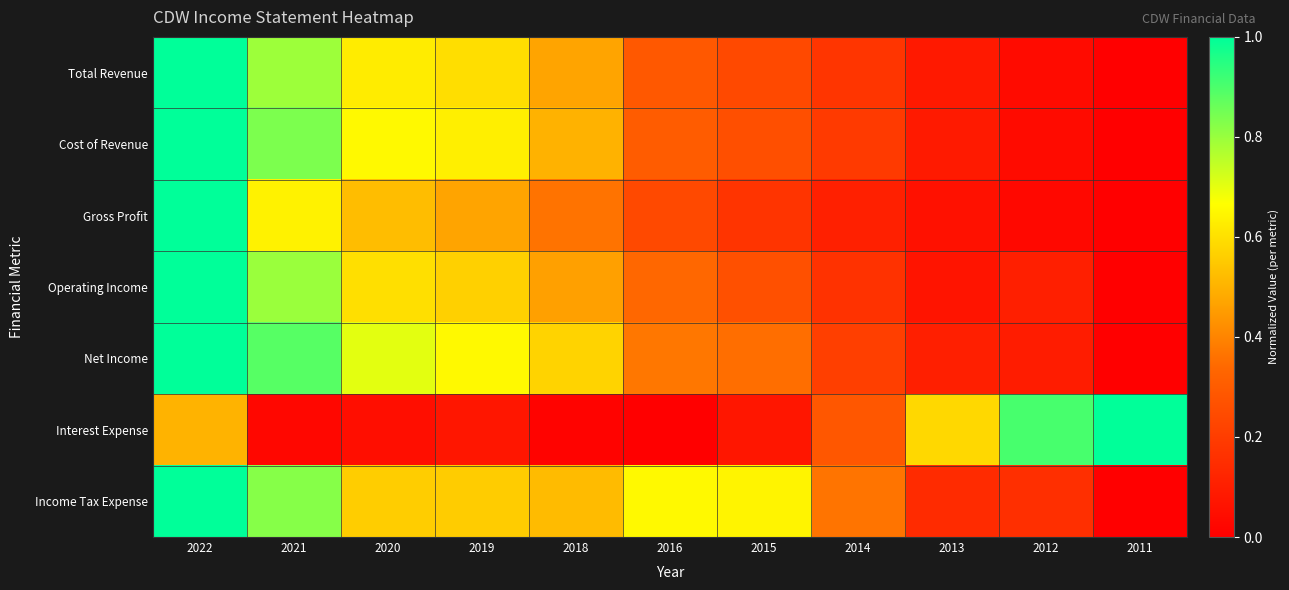

Reading right to left, extract all data points from this chart.

Total Revenue: 2011=0.0	2012=0.0	2013=0.1	2014=0.2	2015=0.2	2016=0.3	2018=0.5	2019=0.6	2020=0.6	2021=0.8	2022=1.0
Cost of Revenue: 2011=0.0	2012=0.0	2013=0.1	2014=0.2	2015=0.3	2016=0.3	2018=0.5	2019=0.6	2020=0.7	2021=0.8	2022=1.0
Gross Profit: 2011=0.0	2012=0.0	2013=0.1	2014=0.1	2015=0.2	2016=0.2	2018=0.4	2019=0.5	2020=0.5	2021=0.6	2022=1.0
Operating Income: 2011=0.0	2012=0.1	2013=0.1	2014=0.2	2015=0.3	2016=0.3	2018=0.5	2019=0.6	2020=0.6	2021=0.8	2022=1.0
Net Income: 2011=0.0	2012=0.1	2013=0.1	2014=0.2	2015=0.4	2016=0.4	2018=0.6	2019=0.7	2020=0.7	2021=0.9	2022=1.0
Interest Expense: 2011=1.0	2012=0.9	2013=0.6	2014=0.3	2015=0.1	2016=0.0	2018=0.0	2019=0.1	2020=0.0	2021=0.0	2022=0.5
Income Tax Expense: 2011=0.0	2012=0.2	2013=0.1	2014=0.4	2015=0.6	2016=0.7	2018=0.5	2019=0.6	2020=0.6	2021=0.8	2022=1.0